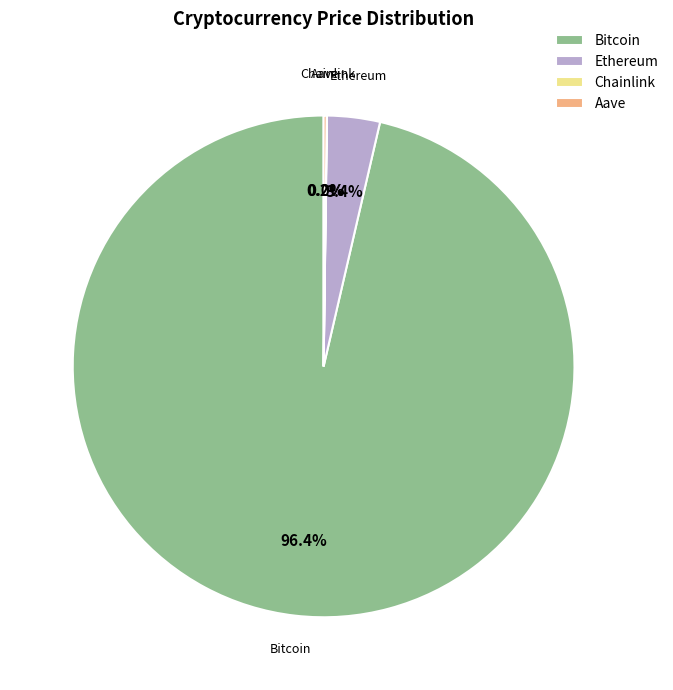

What is the largest slice in the pie chart?

Bitcoin